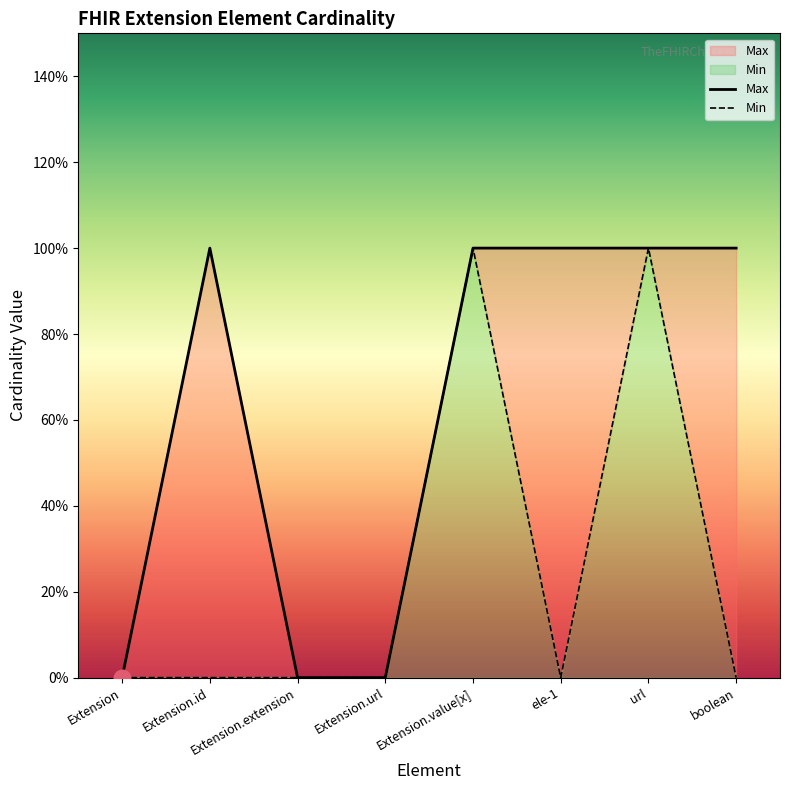

True or false: Max and Min intersect in this chart.

False